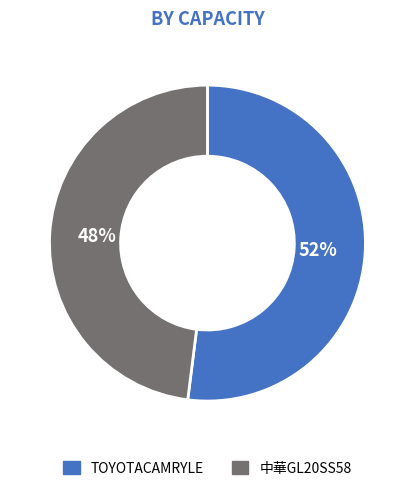

To the nearest percent, what percentage of the pie is 中華GL20SS58?

48%